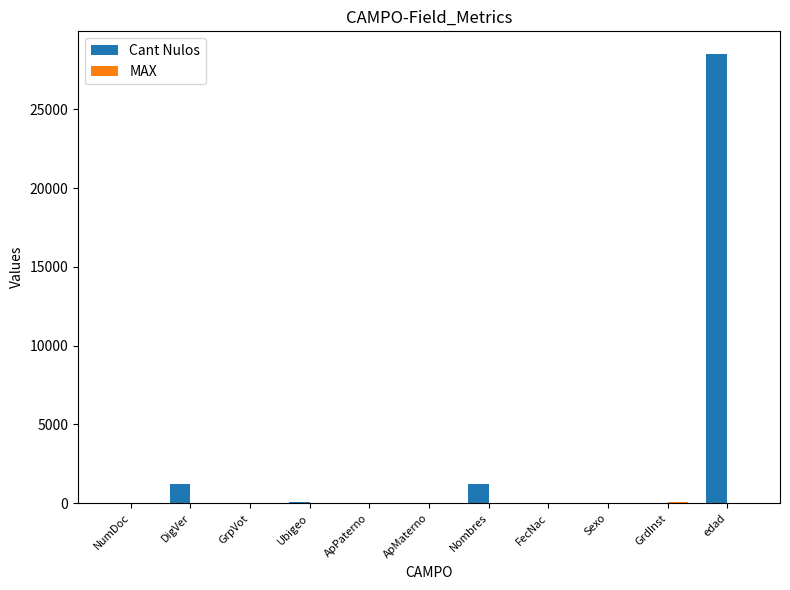

Which category has the highest value across all series?

edad